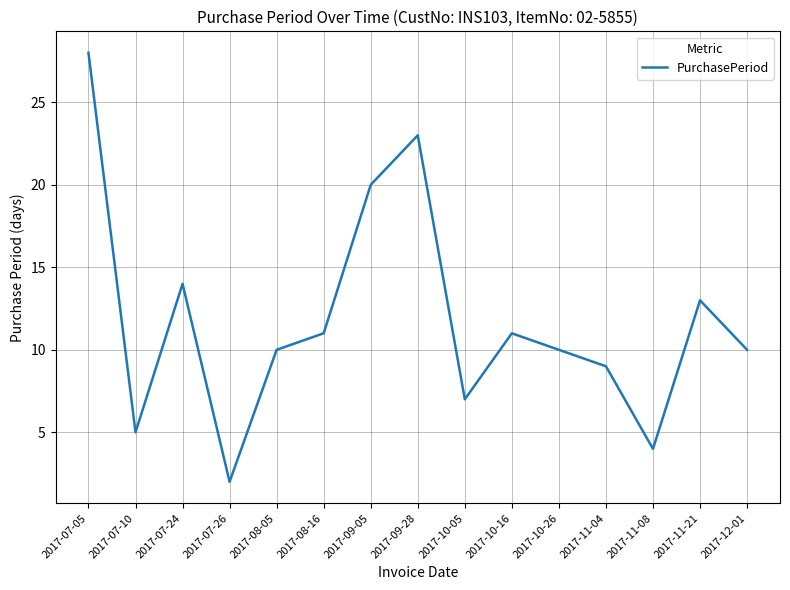

What is the sum of all values?

177